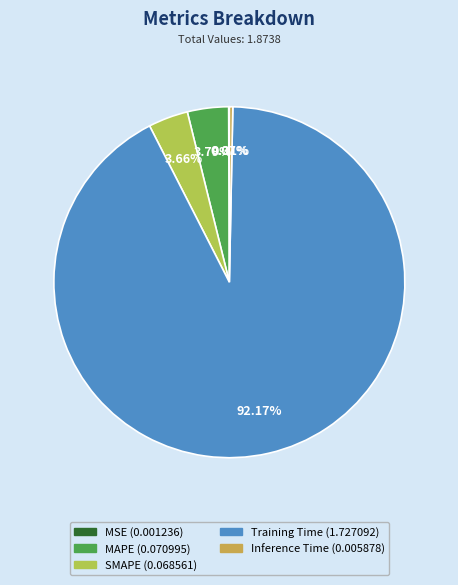

Which has a higher value, MAPE or Training Time?

Training Time